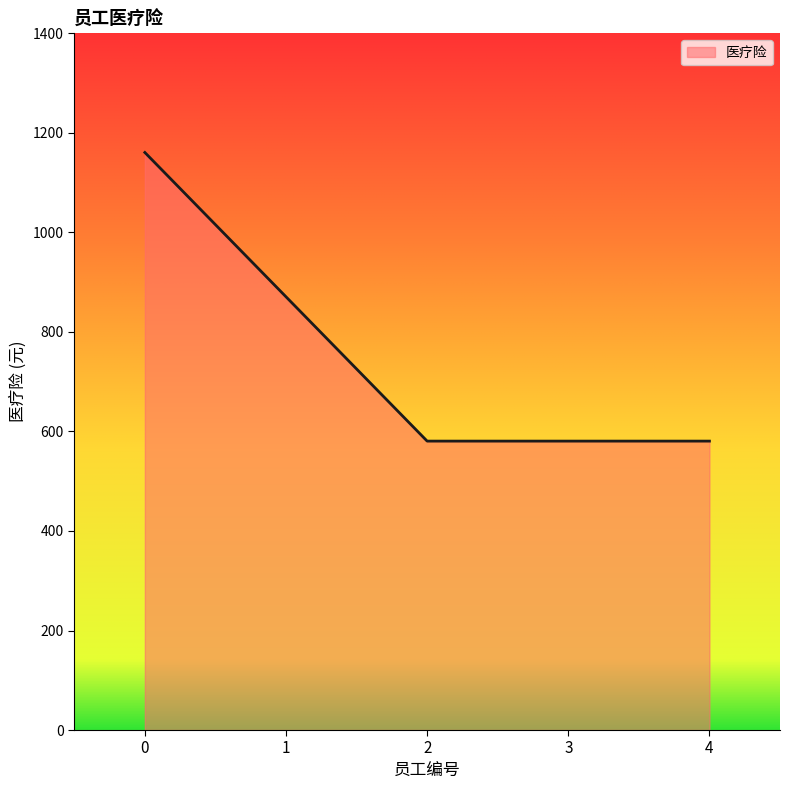

What is the greatest value displayed?

1160.6